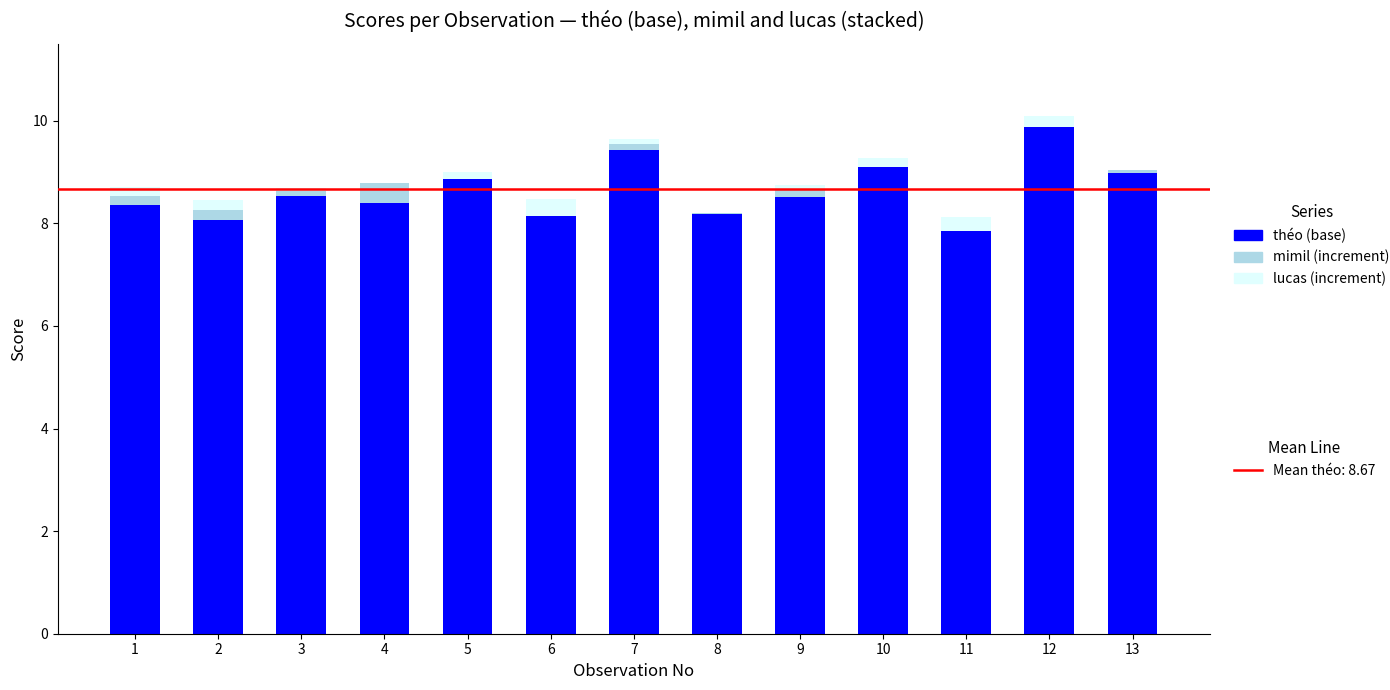

What are all the series names shown in the legend?

théo, mimil, lucas